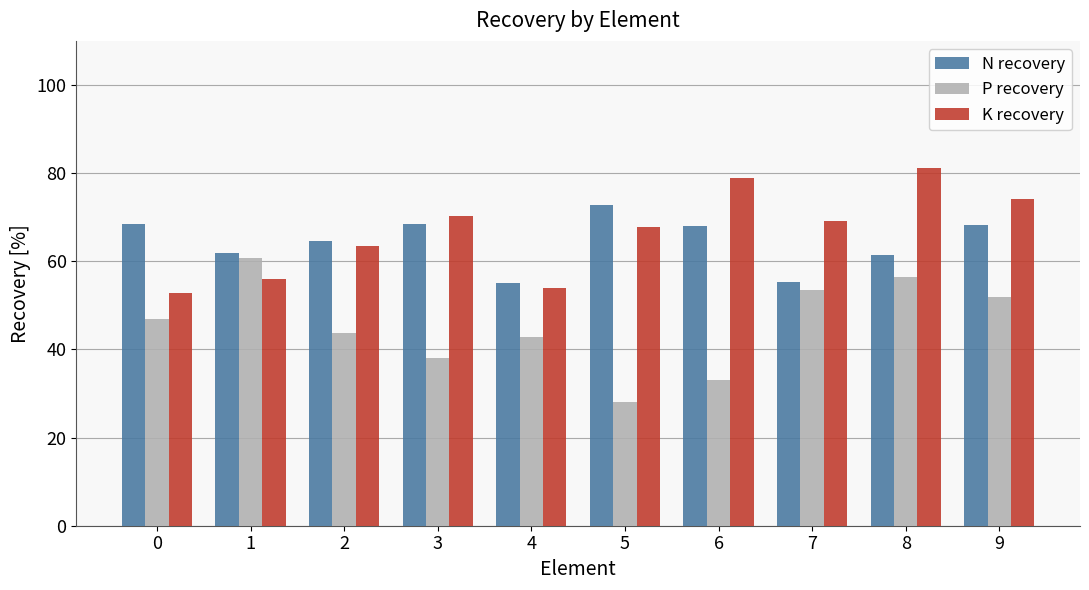

The K recovery series shows 79.0 at 6. True or false?

True